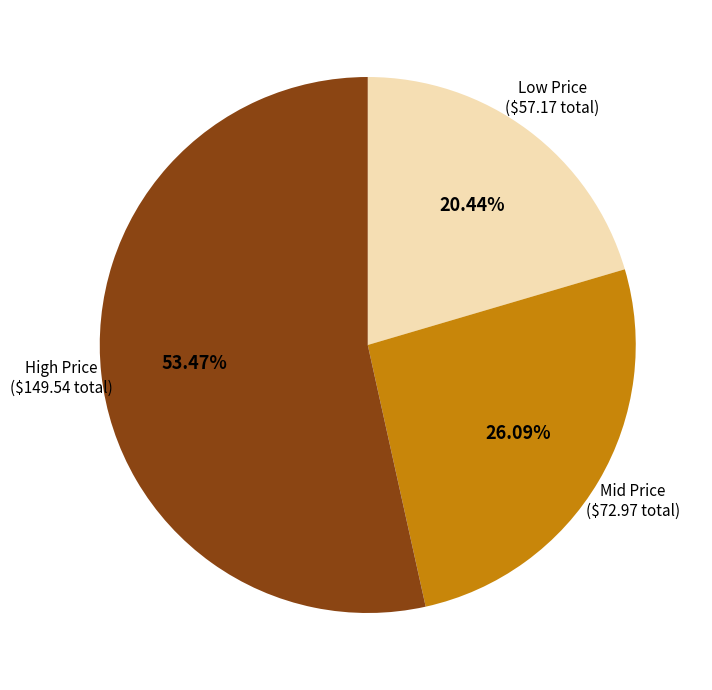

Is there any slice that represents more than half of the pie?

Yes